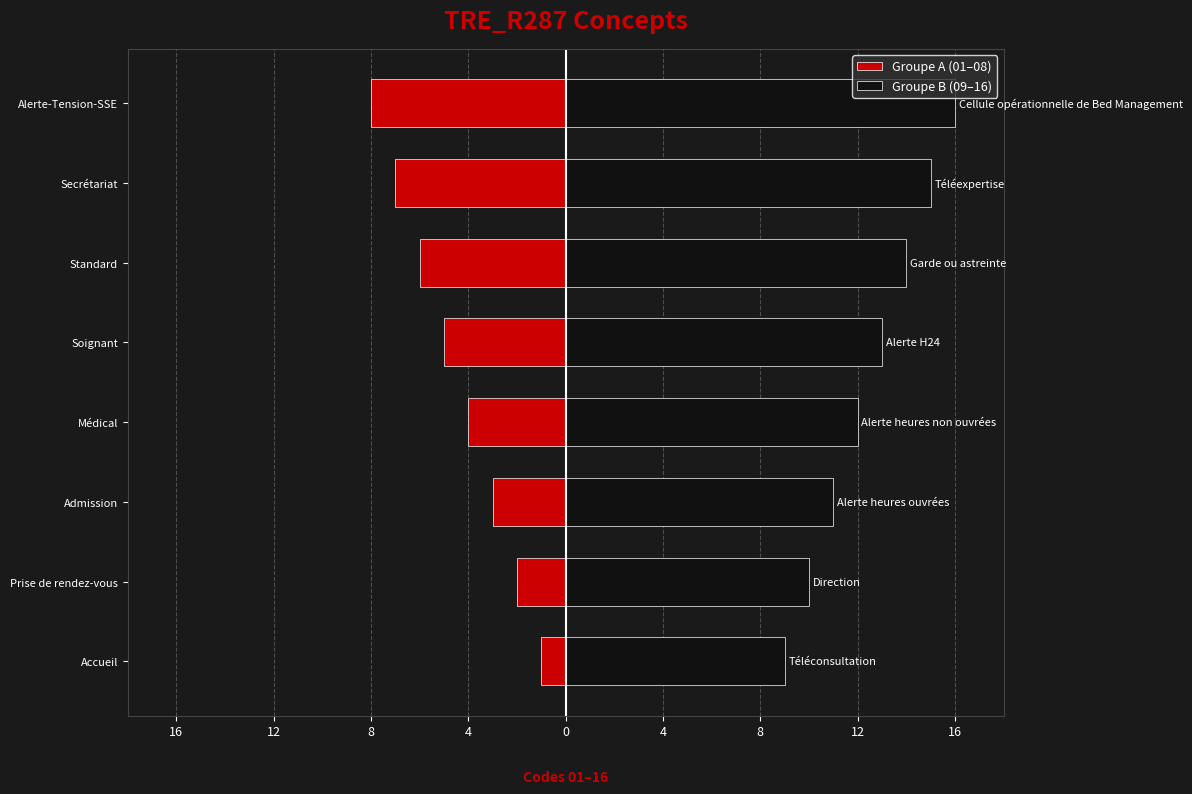

What is the sum of the Groupe B (09–16) values at Prise de rendez-vous and Médical?

22